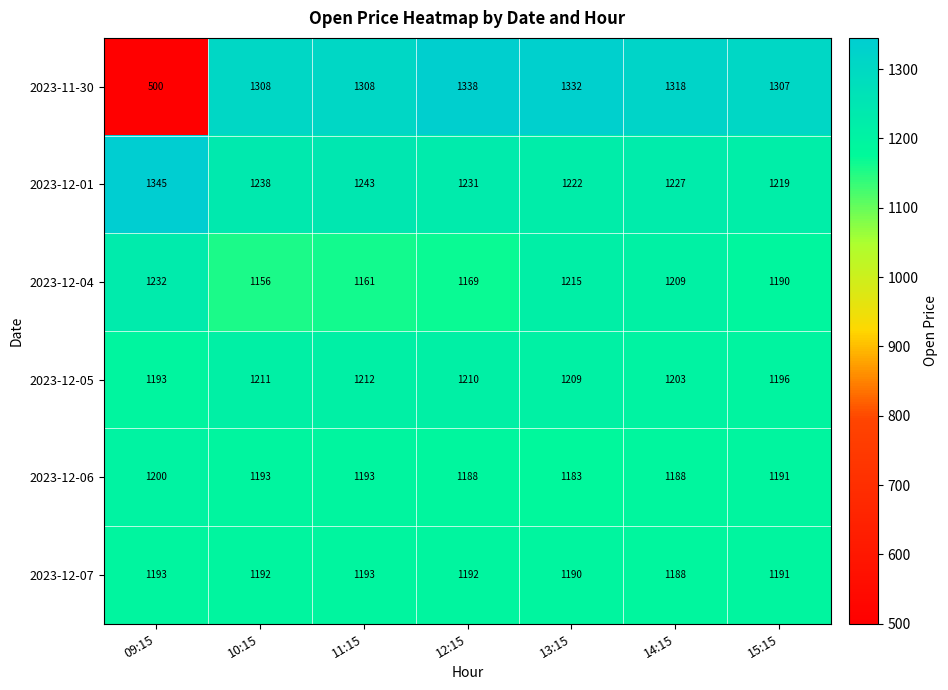

What is the difference between the highest and lowest values at 09:15?

845